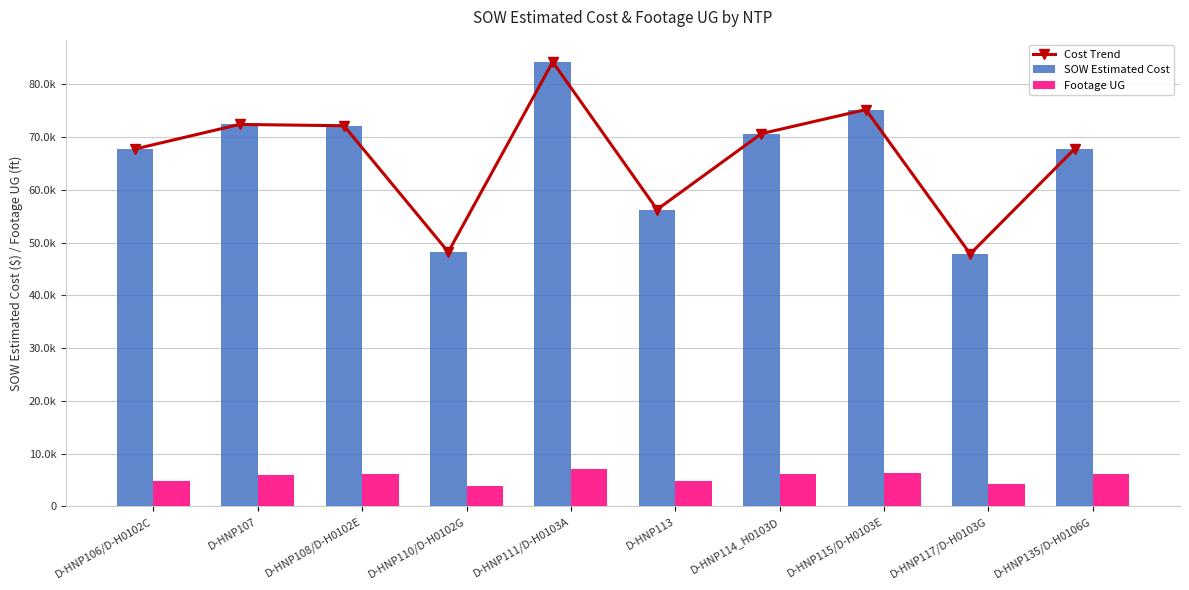

Where is SOW Estimated Cost nearest to the value 66037?

D-HNP106/D-H0102C